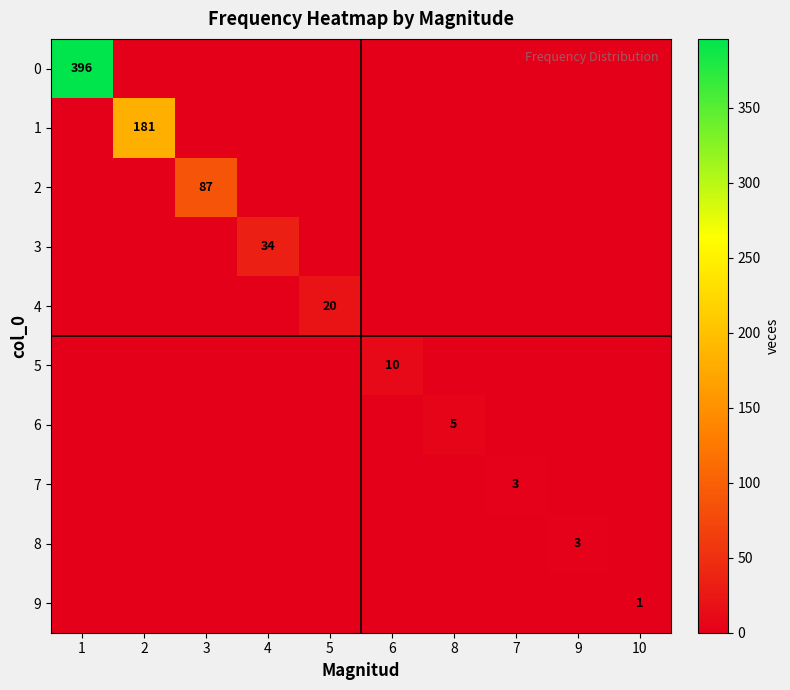

What is the spread (max minus min) of values at 10?

1